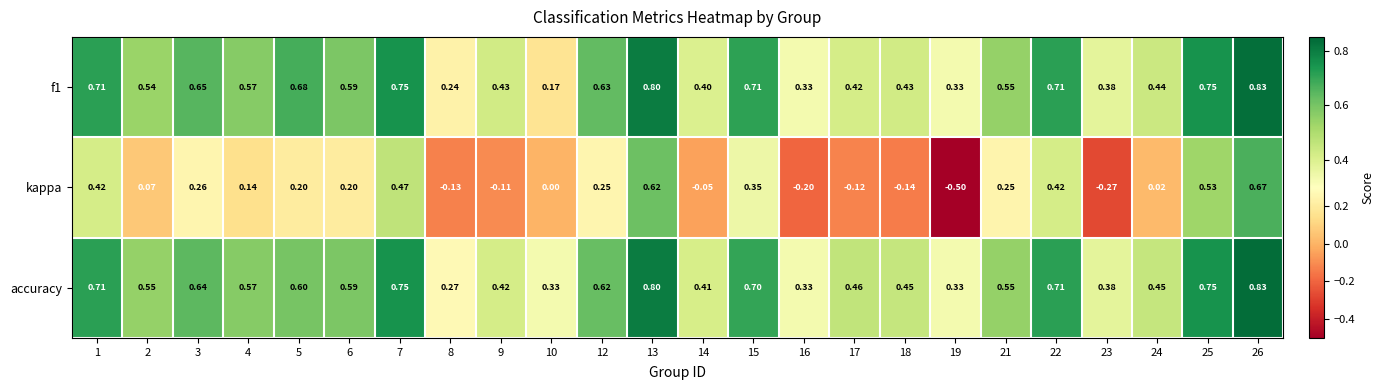

Is the value of f1 at 19 greater than the value of kappa at 26?

No